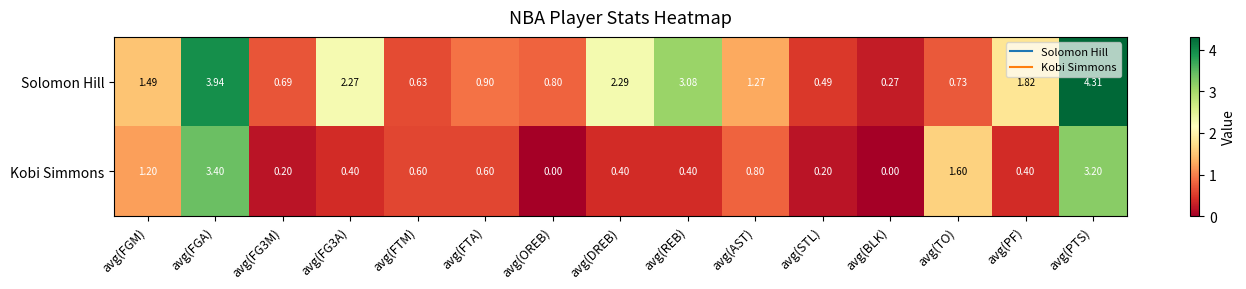

At avg(BLK), list the series in order from largest to smallest.

Solomon Hill, Kobi Simmons